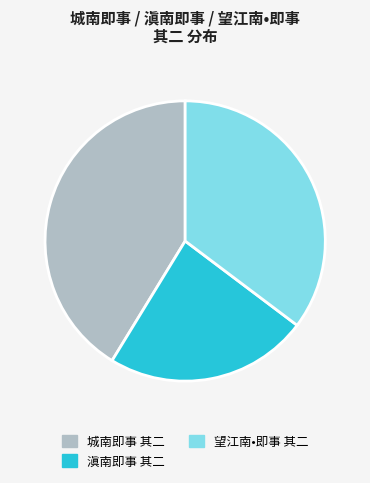

Approximately how many times larger is the value at 望江南•即事 其二 compared to 滇南即事 其二?

1.5